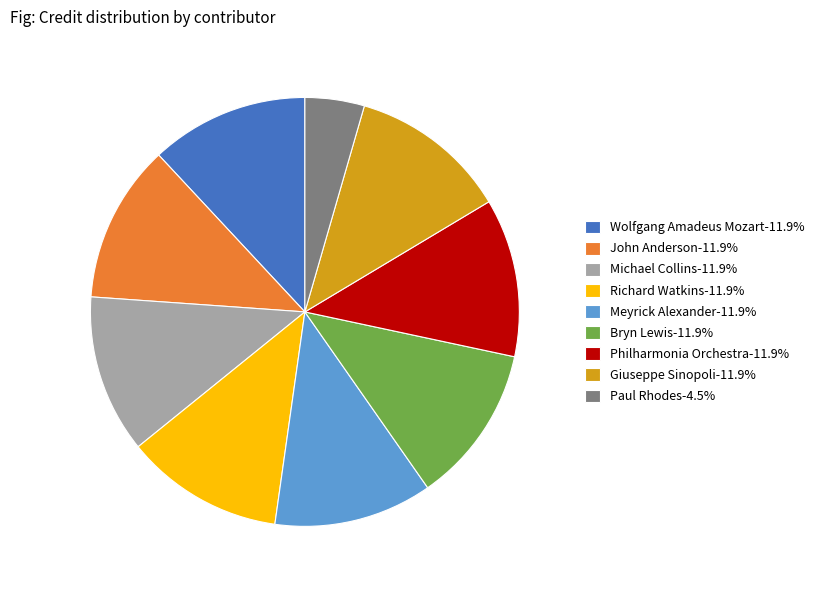

What is the ratio of the value at Michael Collins-11.9% to the value at Paul Rhodes-4.5%?

2.7